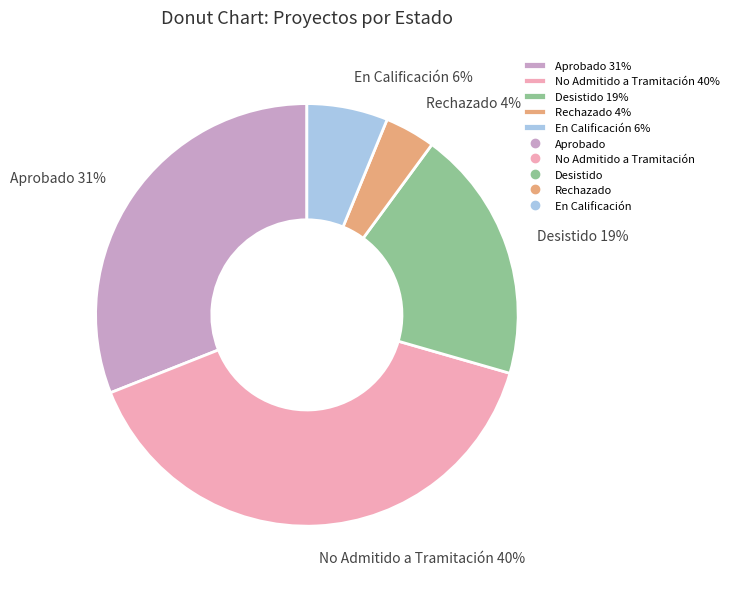

How many segments does this pie chart have?

5